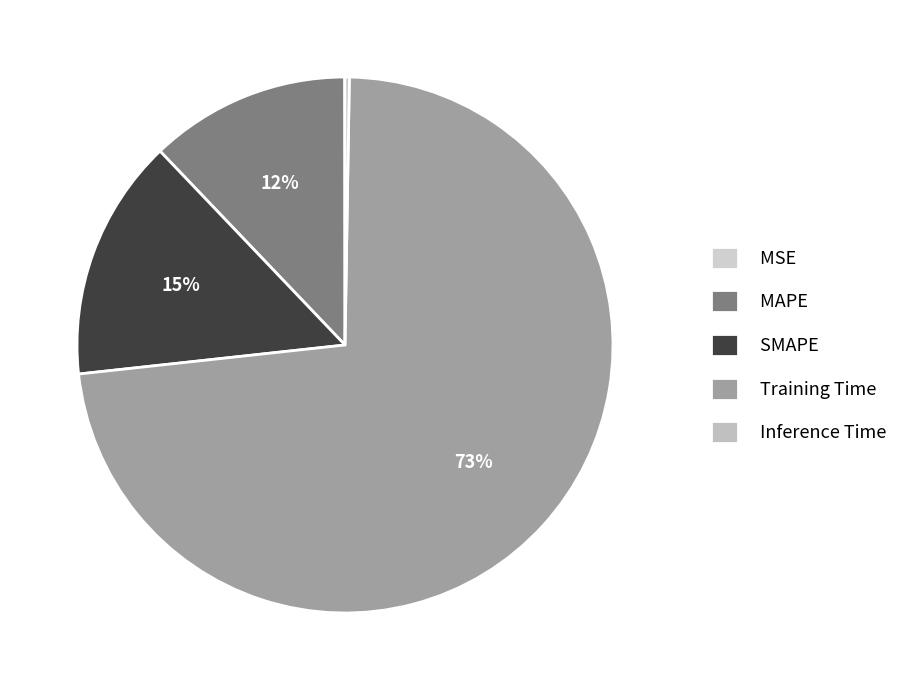

To the nearest percent, what percentage of the pie is MAPE?

12%